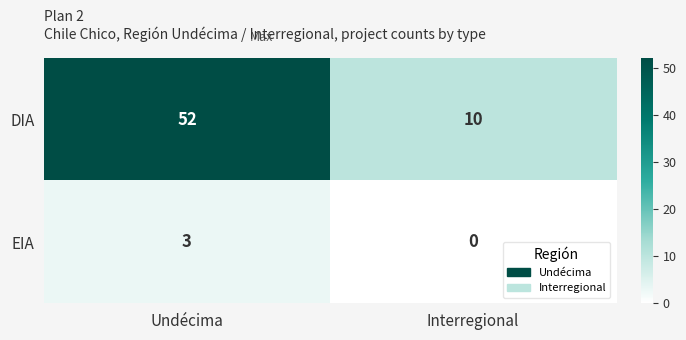

Rank the series by their maximum value, from highest to lowest.

DIA, EIA